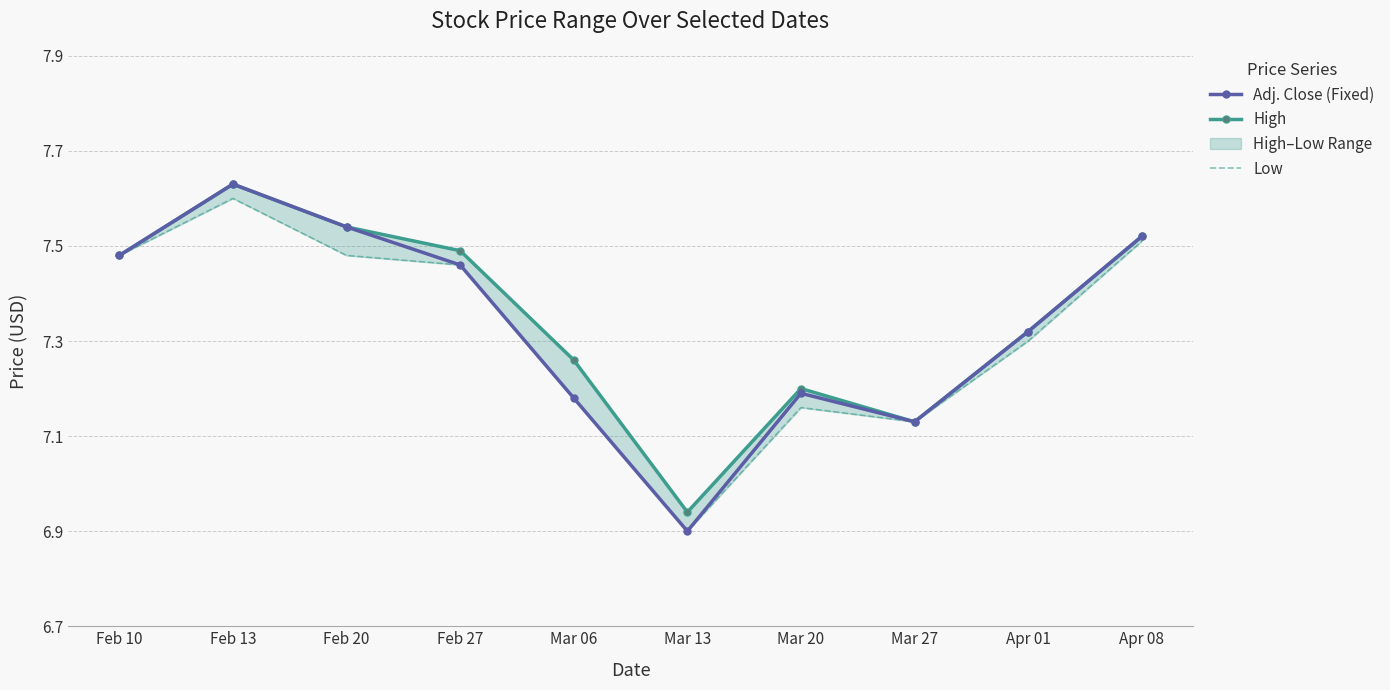

How many data points does each series have?

10